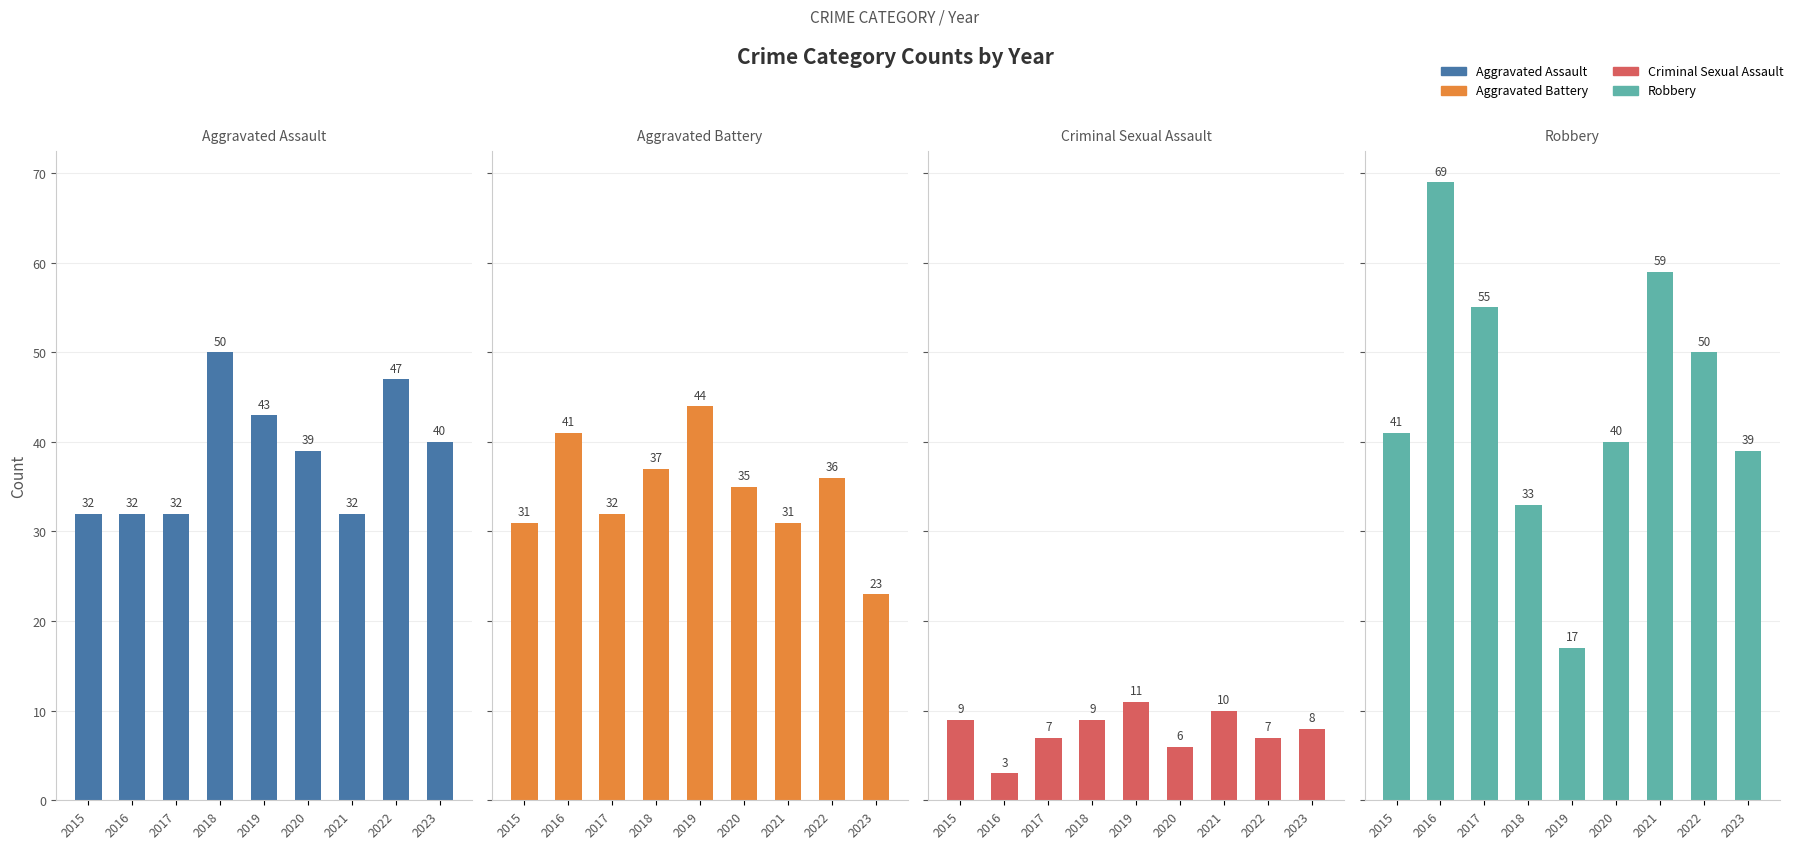

What is the difference between the second highest and second lowest values in the Aggravated Battery series?

10